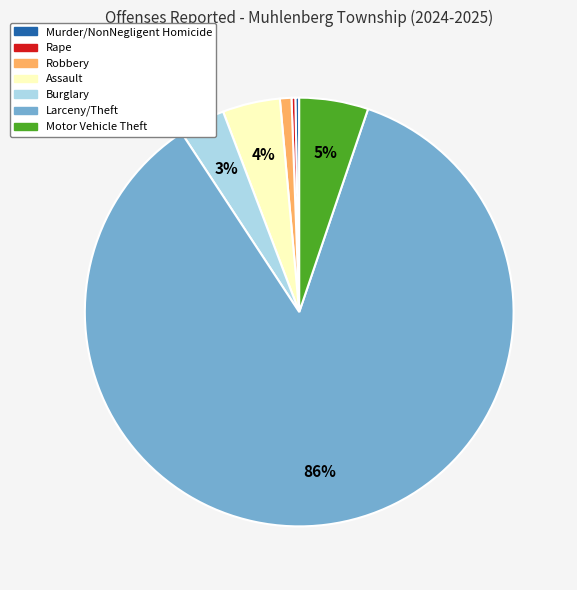

What is the largest slice in the pie chart?

Larceny/Theft